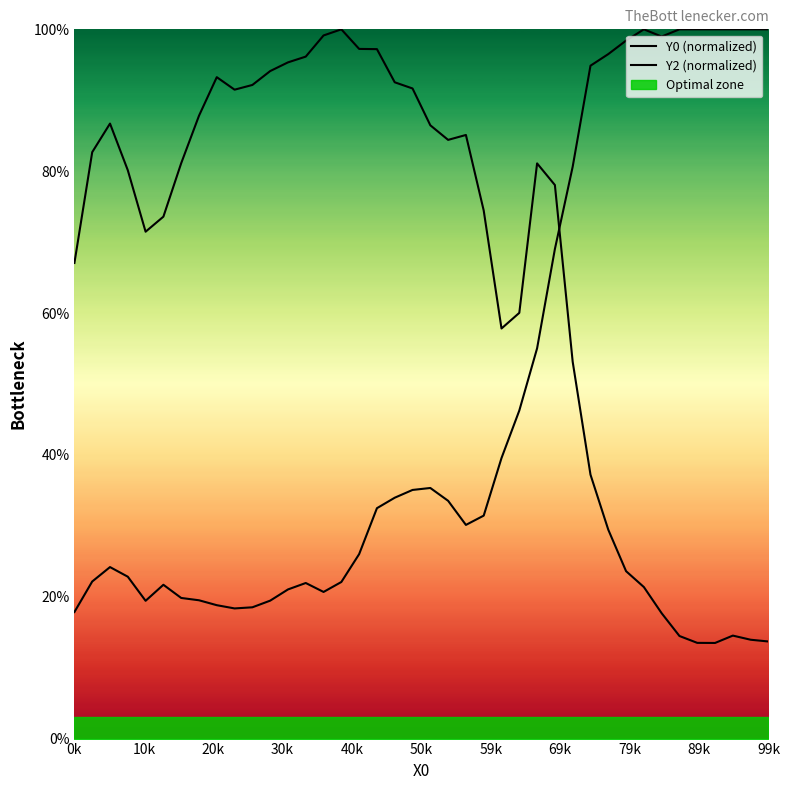

How many intersections are there between Y0 (normalized) and Y2 (normalized)?

1